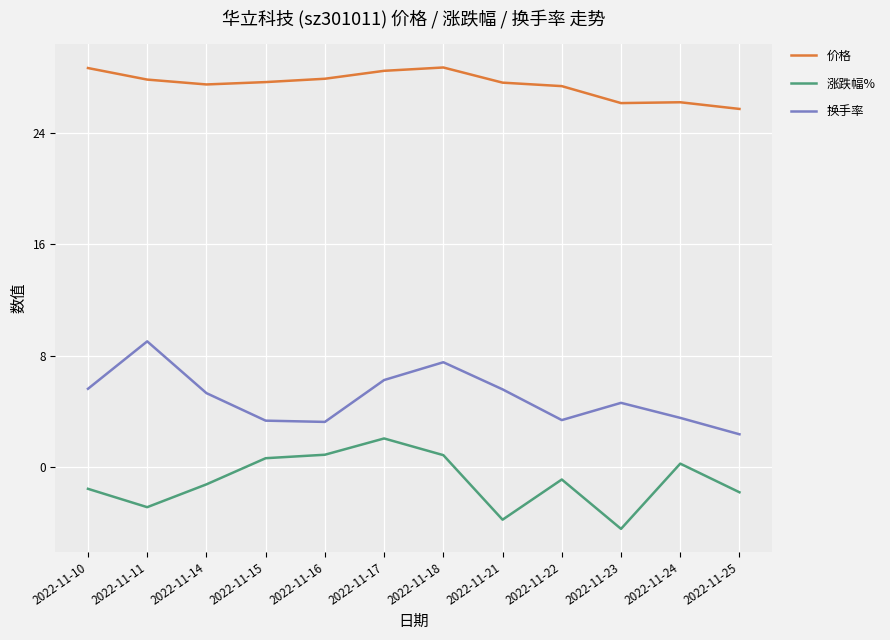

What is the minimum value for 价格?

25.7